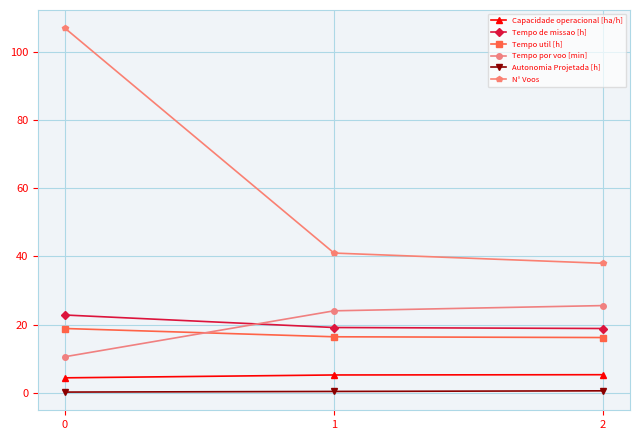

What are all the series names shown in the legend?

Capacidade operacional [ha/h], Tempo de missao [h], Tempo util [h], Tempo por voo [min], Autonomia Projetada [h], N° Voos